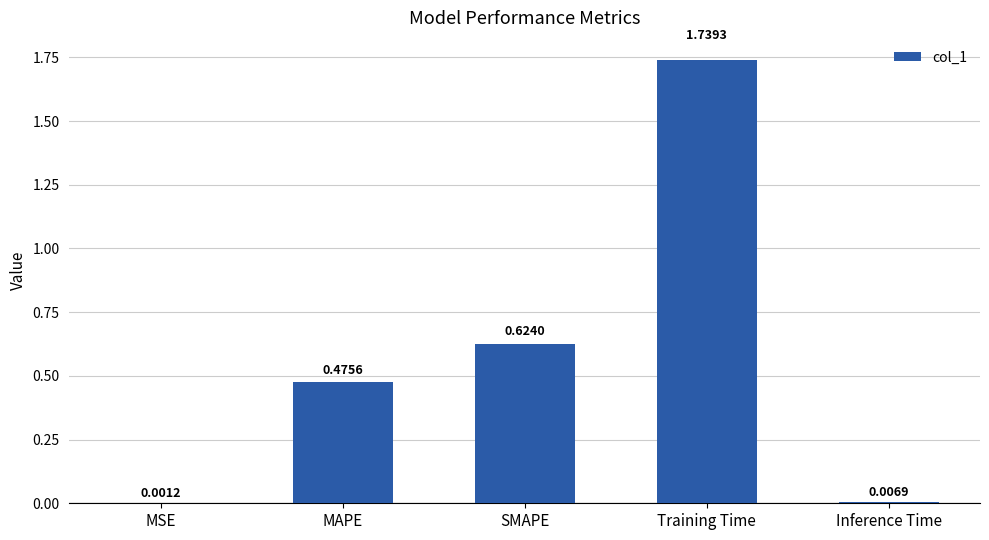

Which category has the highest value across all series?

Training Time